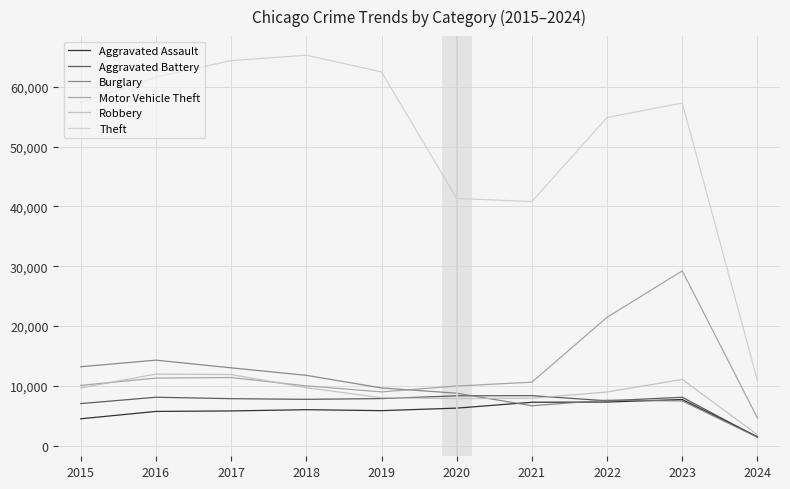

Which series has the largest total across all categories?

Theft